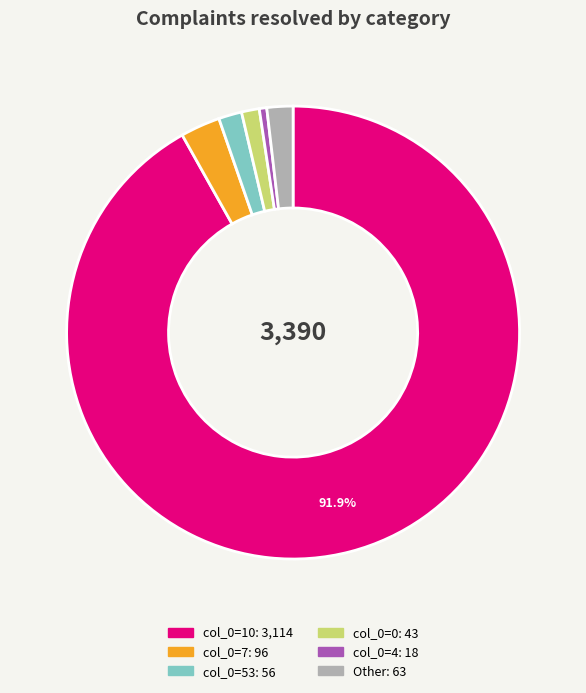

To the nearest percent, what is the difference between the largest and smallest slice percentages?

91%